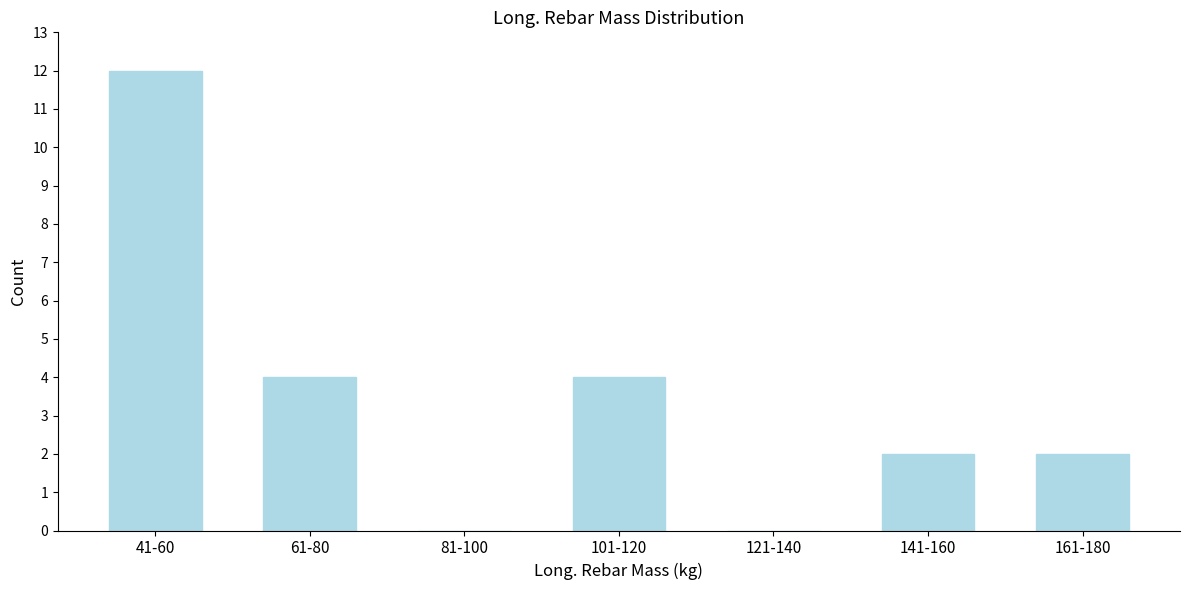

Reading left to right, transcribe all the data shown in this chart.

41-60=12	61-80=4	81-100=0	101-120=4	121-140=0	141-160=2	161-180=2